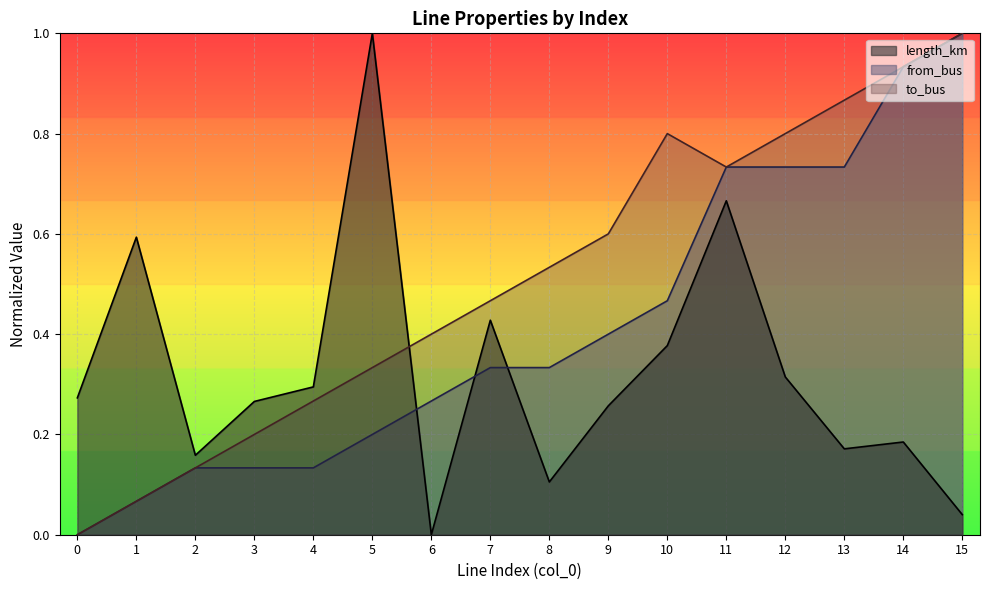

How many times do to_bus and length_km cross each other?

1